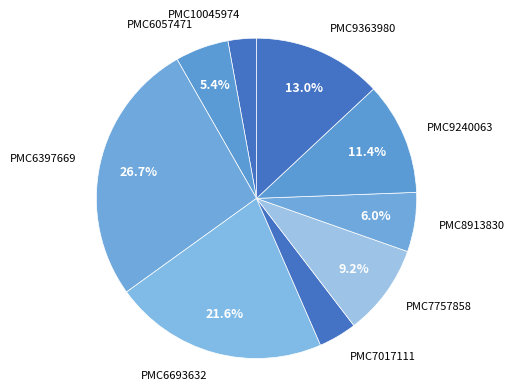

What percentage do PMC7757858 and PMC6397669 together represent?

35.9%